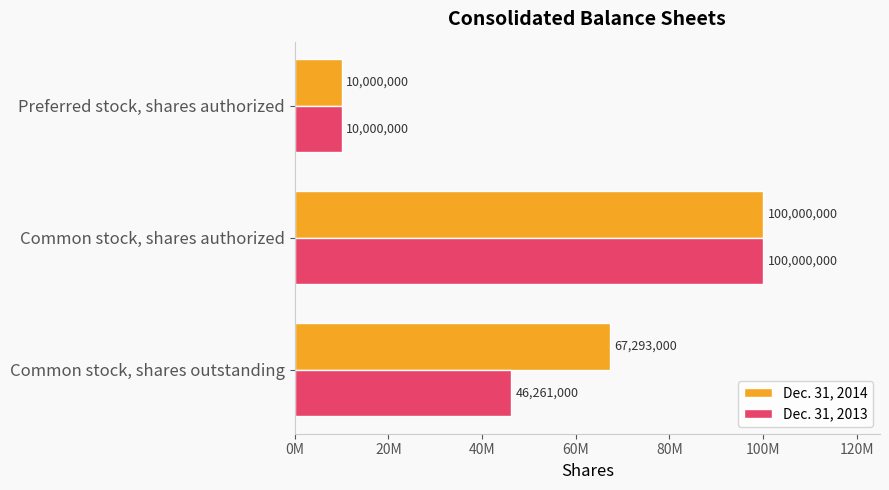

Where is Dec. 31, 2013 nearest to the value 55000000?

Common stock, shares outstanding